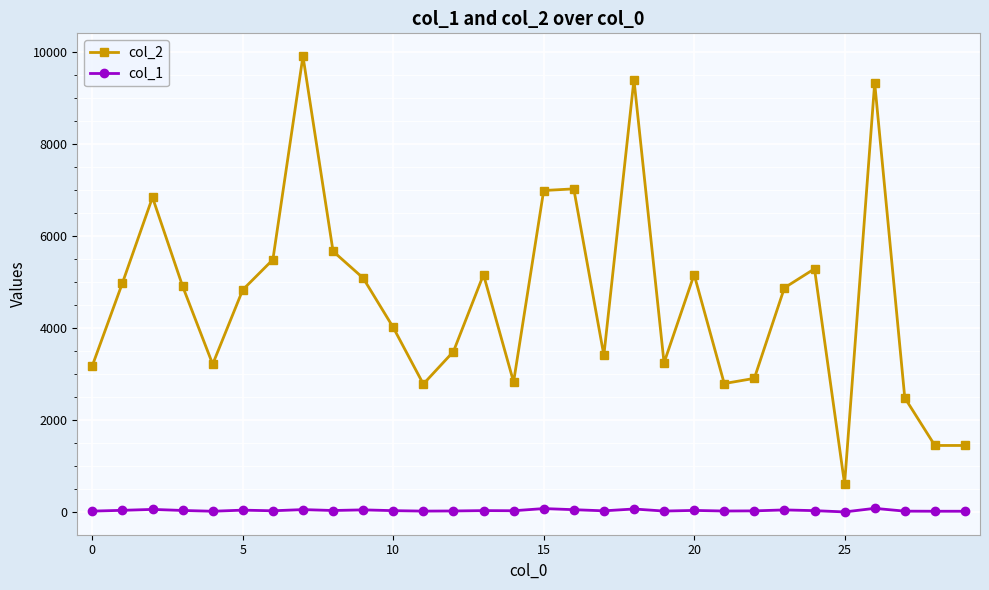

Which series has the widest spread of values?

col_2